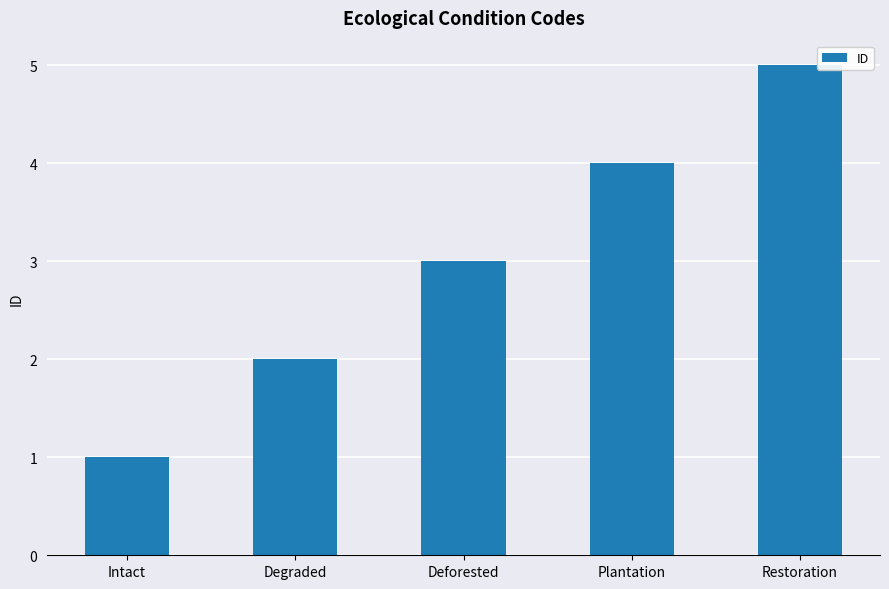

How many distinct data groups are displayed?

1